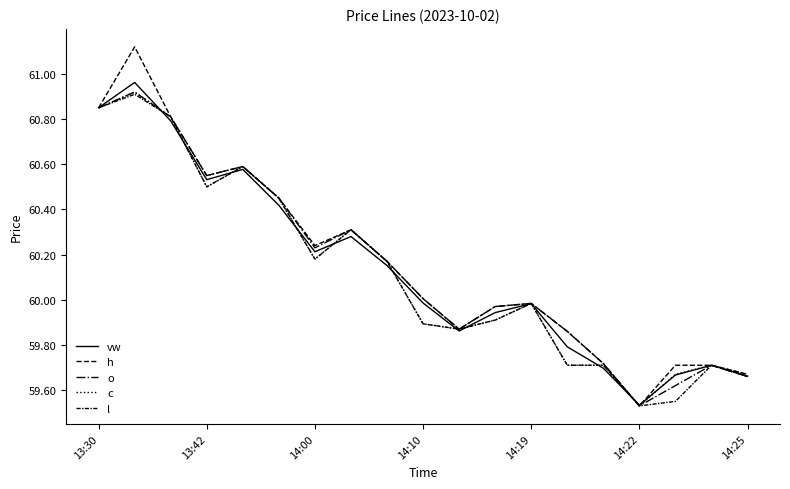

Reading left to right, what are all the values shown in this chart?

vw: 60.9	61.0	60.8	60.5	60.6	60.4	60.2	60.3	60.2	60.0	59.9	59.9	60.0	59.8	59.7	59.5	59.7	59.7	59.7
h: 60.9	61.1	60.8	60.5	60.6	60.5	60.2	60.3	60.2	60.0	59.9	60.0	60.0	59.9	59.7	59.5	59.7	59.7	59.7
o: 60.9	60.9	60.8	60.5	60.6	60.5	60.2	60.3	60.2	60.0	59.9	60.0	60.0	59.9	59.7	59.5	59.6	59.7	59.7
c: 60.9	60.9	60.8	60.5	60.6	60.5	60.2	60.3	60.2	59.9	59.9	59.9	60.0	59.7	59.7	59.5	59.7	59.7	59.7
l: 60.9	60.9	60.8	60.5	60.6	60.5	60.2	60.3	60.2	59.9	59.9	59.9	60.0	59.7	59.7	59.5	59.5	59.7	59.7